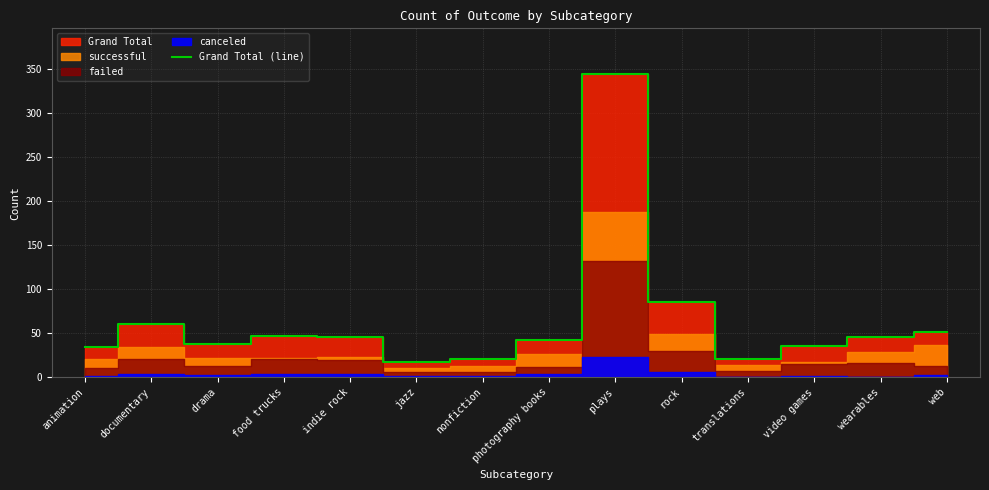

At which category does the chart reach its minimum across all series?

jazz